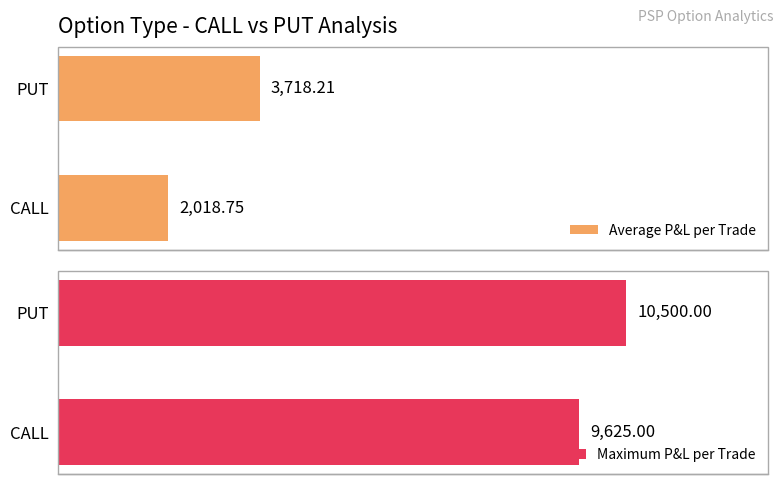

Which series has the largest range (max minus min)?

Average P&L per Trade